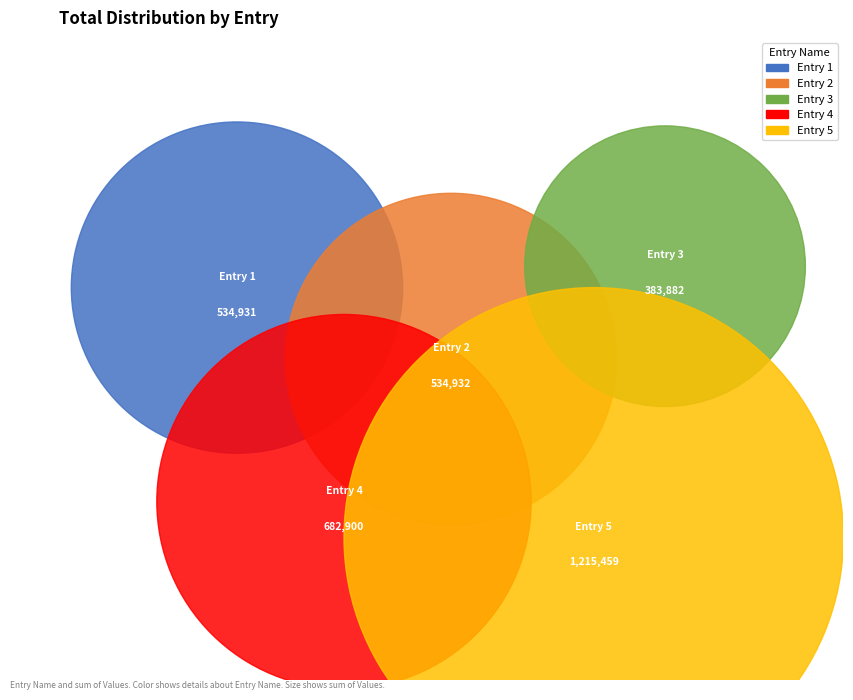

Count the number of slices in the pie.

5